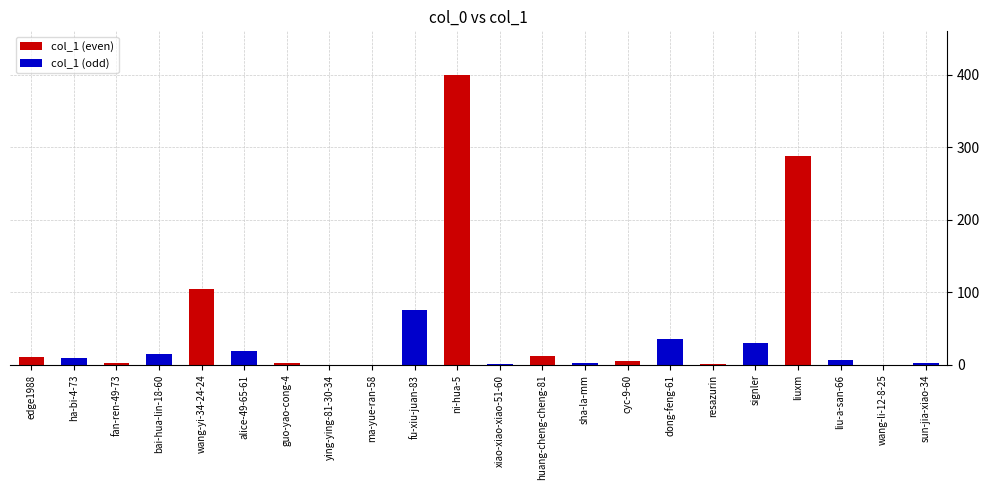

At which category does the chart reach its peak across all series?

ni-hua-5